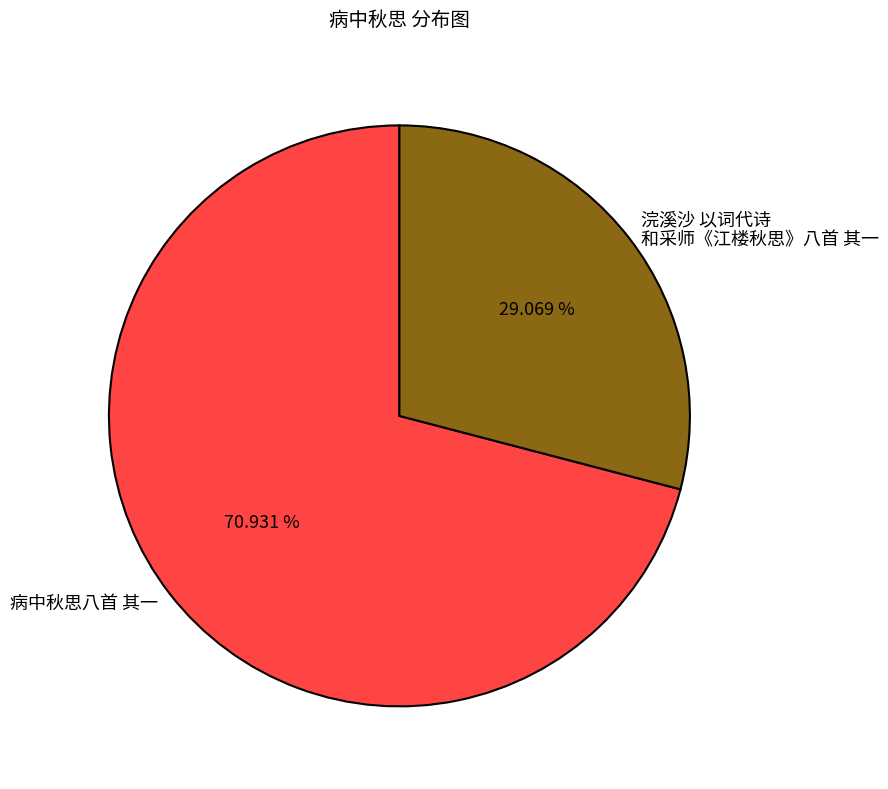

To the nearest percent, what is the difference between the largest and smallest slice percentages?

42%